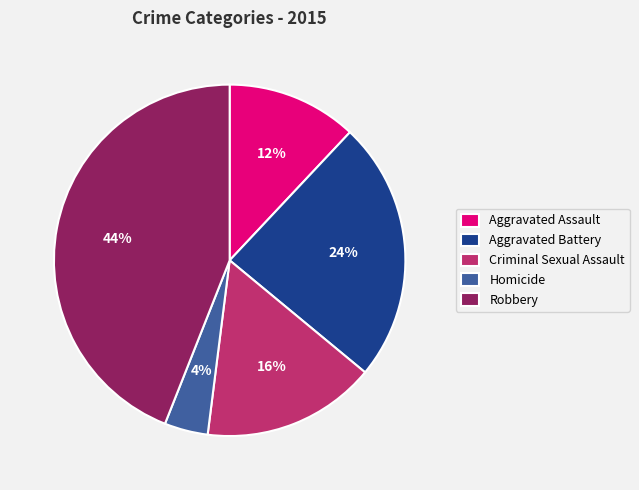

Which category has the smallest portion of the pie?

Homicide